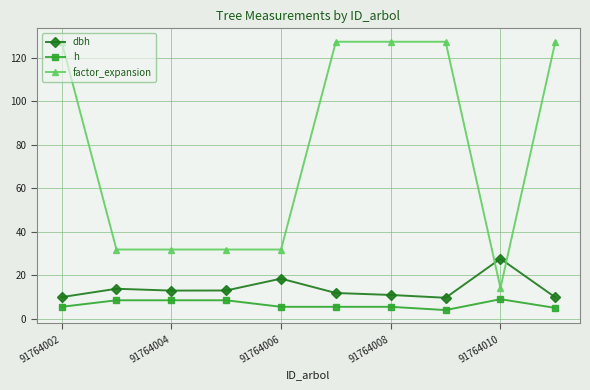

List the series in order of their peak value, highest first.

factor_expansion, dbh, h